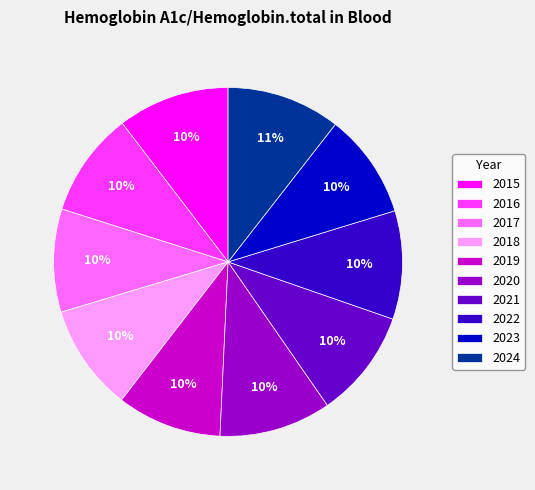

Do 2017 and 2018 together represent more than half of the pie?

No